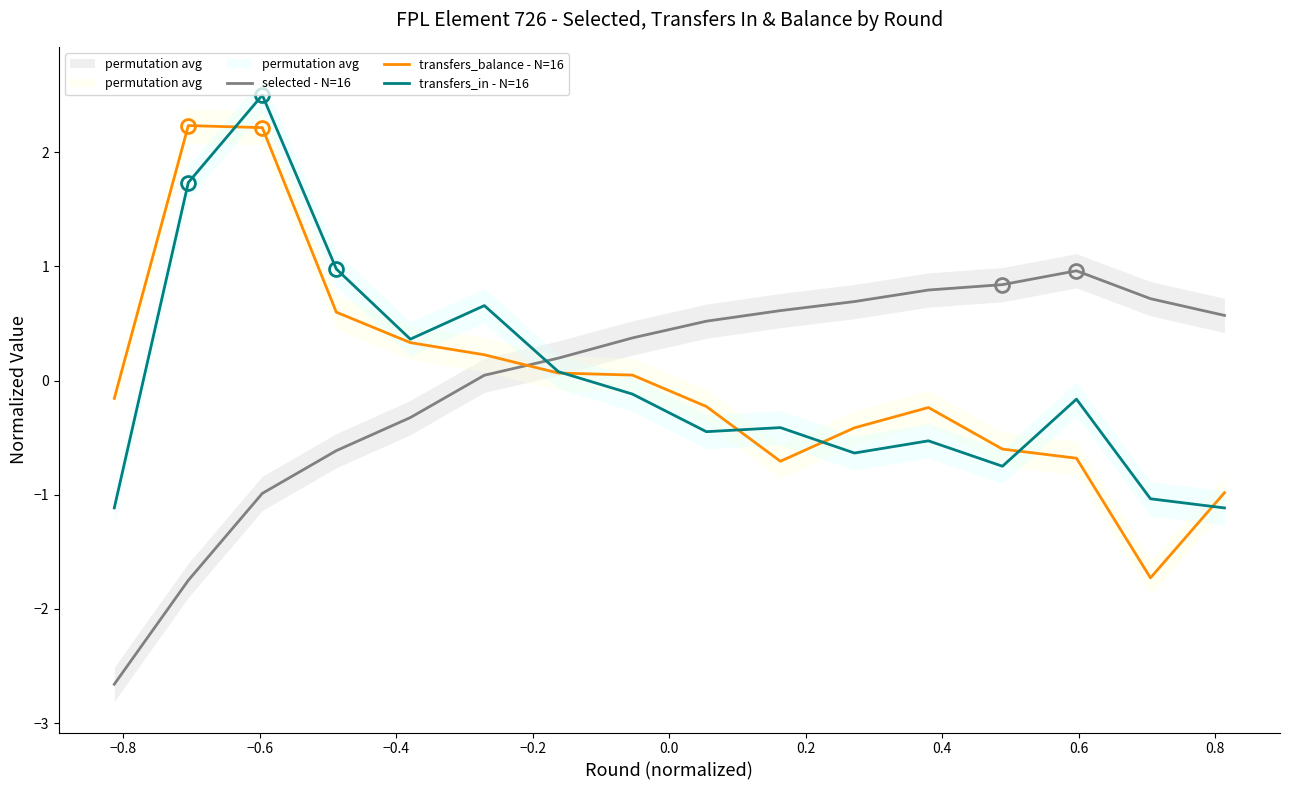

What is the minimum value for selected - N=16?

-2.7